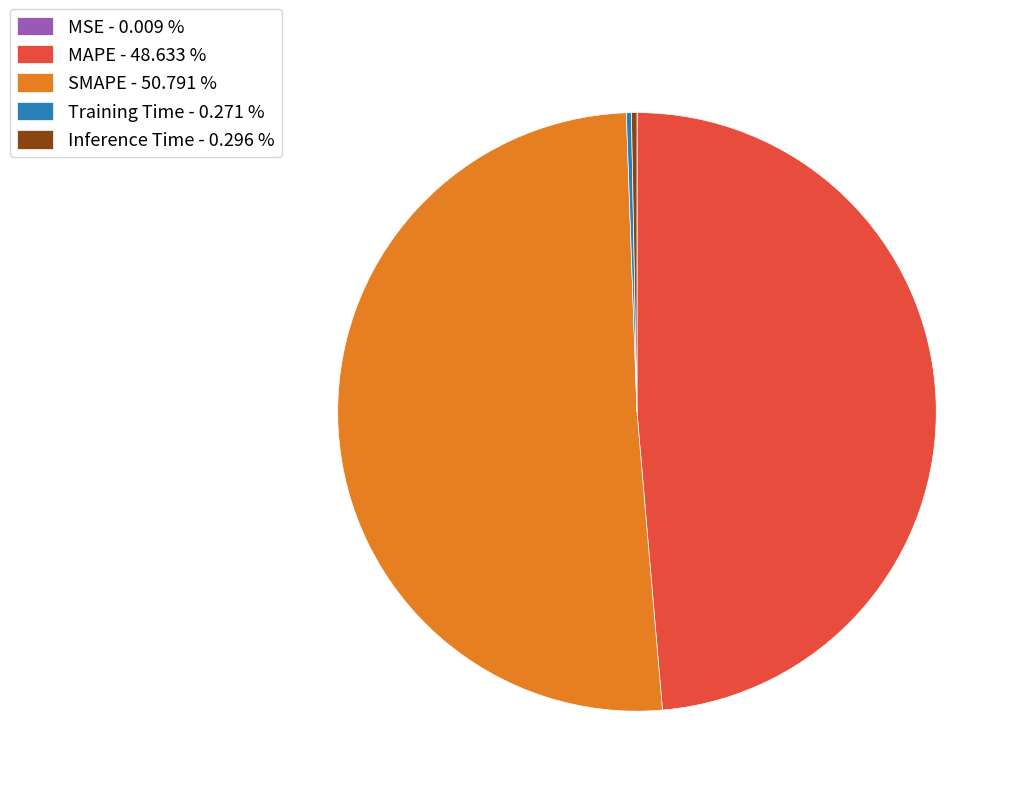

Between MAPE - 48.633 % and SMAPE - 50.791 %, which is larger?

SMAPE - 50.791 %